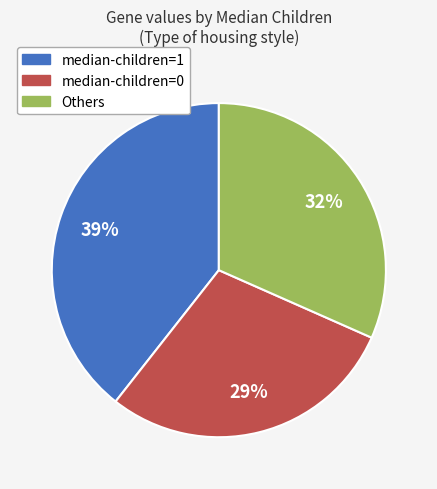

Is there a majority slice in this chart?

No